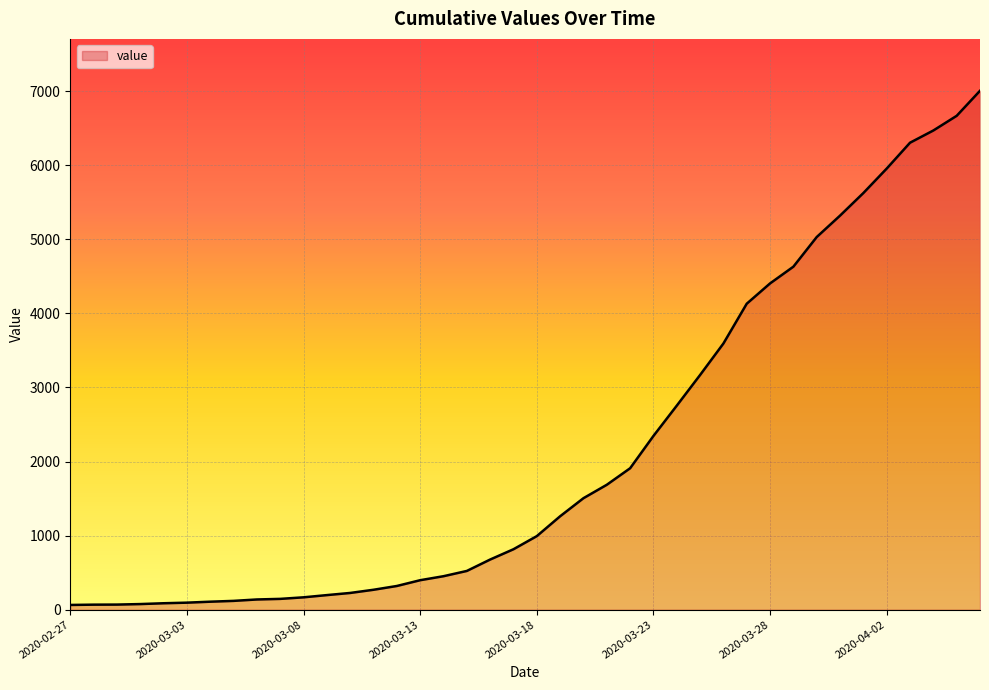

What is the difference between the maximum and minimum values?

6940